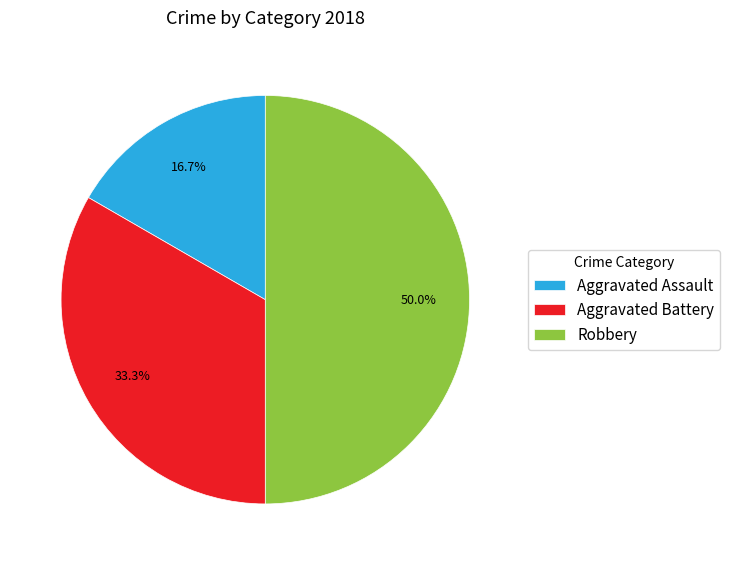

How many segments does this pie chart have?

3